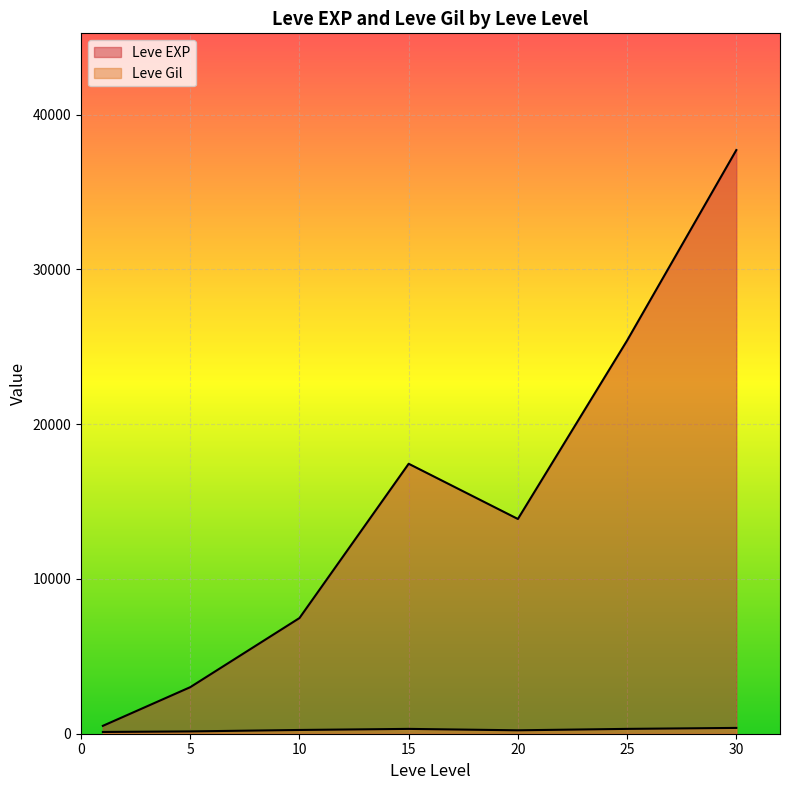

Where does the Leve EXP series first go above 10710?

15